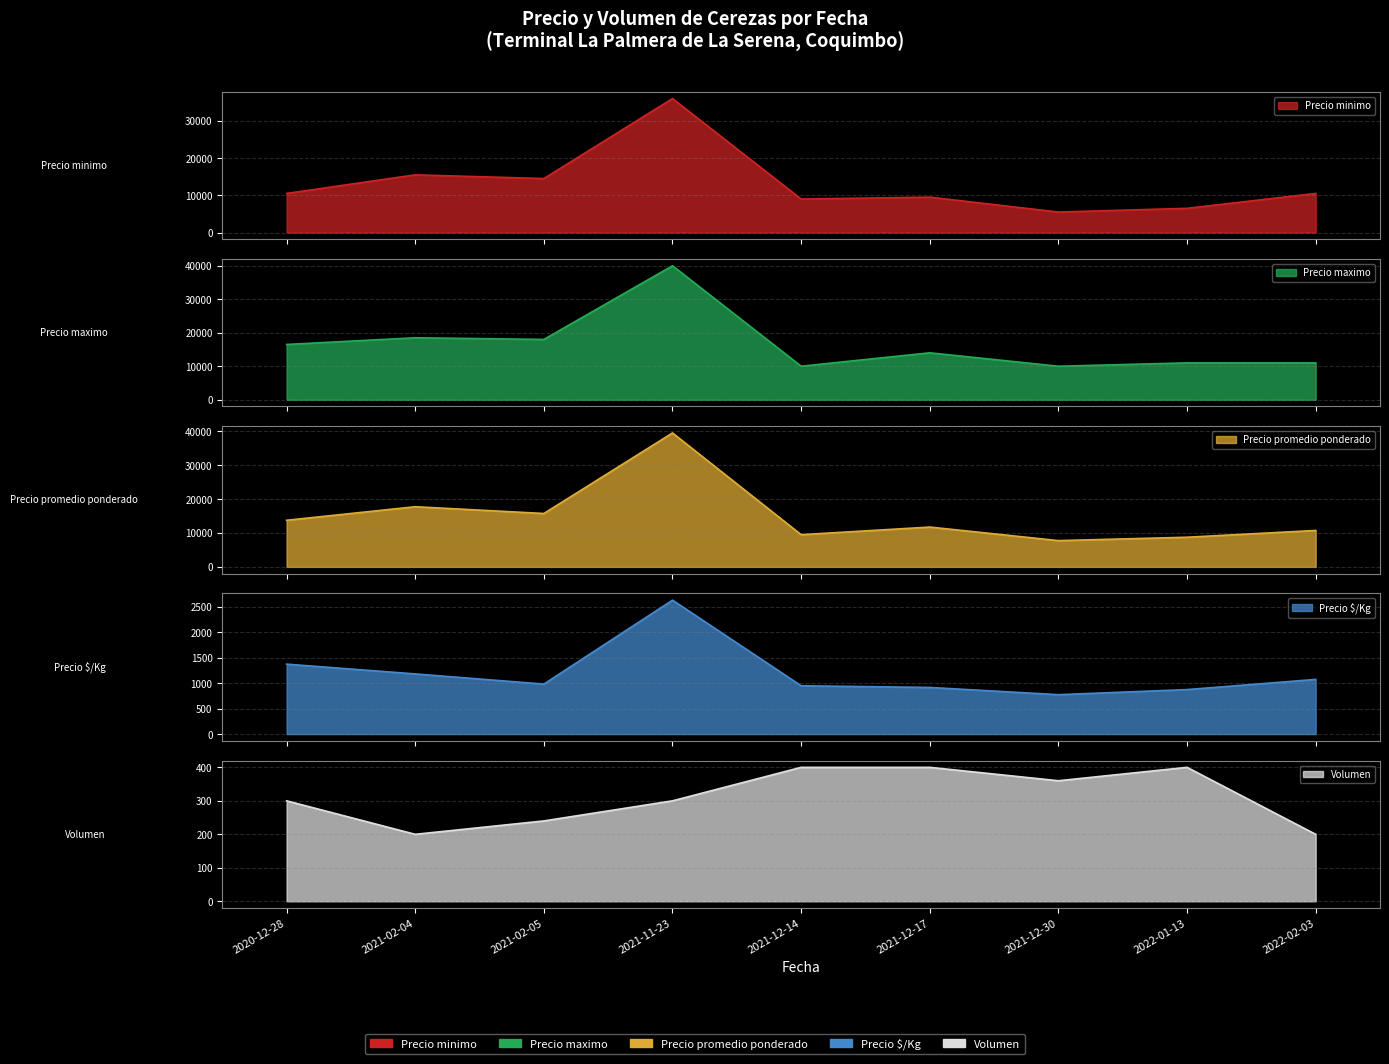

How many lines are shown in the chart?

5